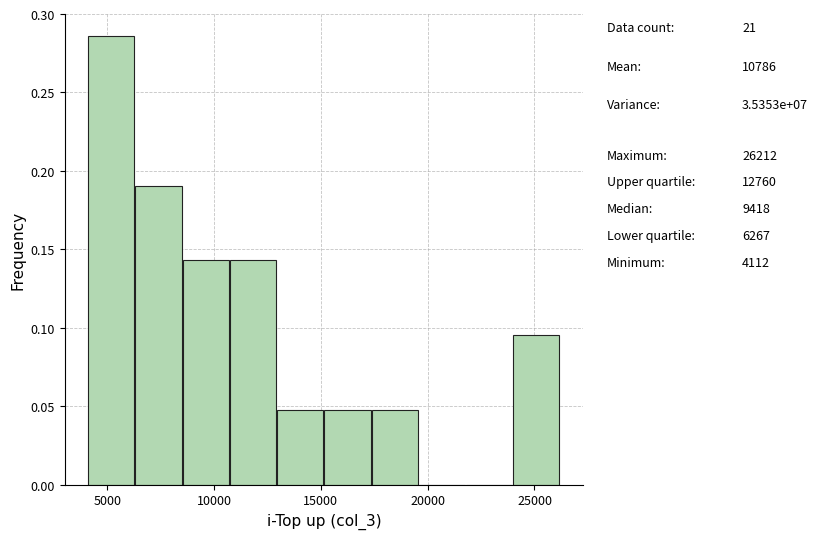

Which range on the x-axis has the tallest bar?

4000 to 6500